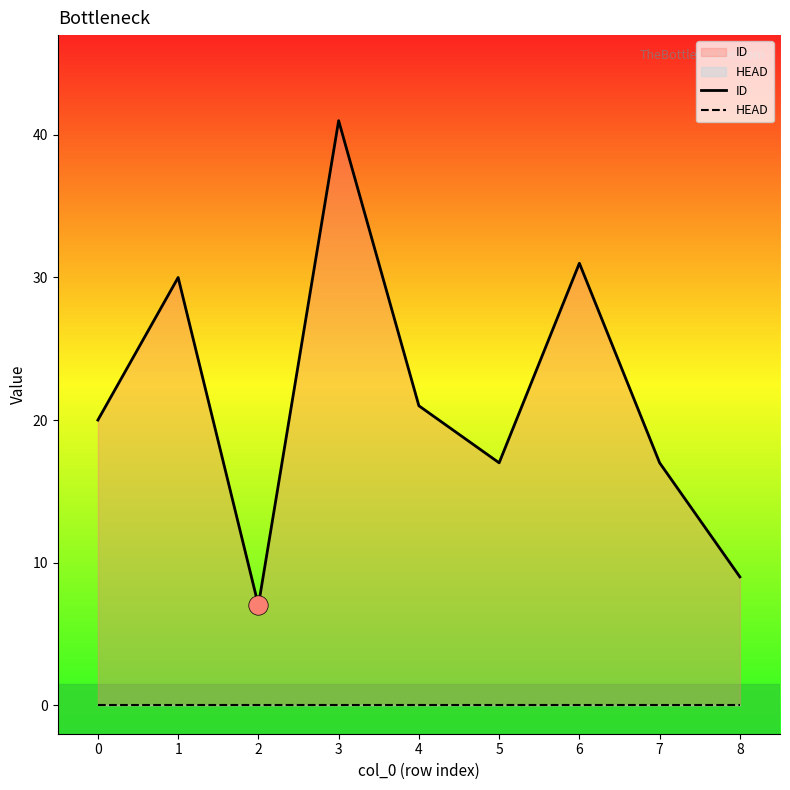

True or false: HEAD has more than 1 interior local peaks.

False